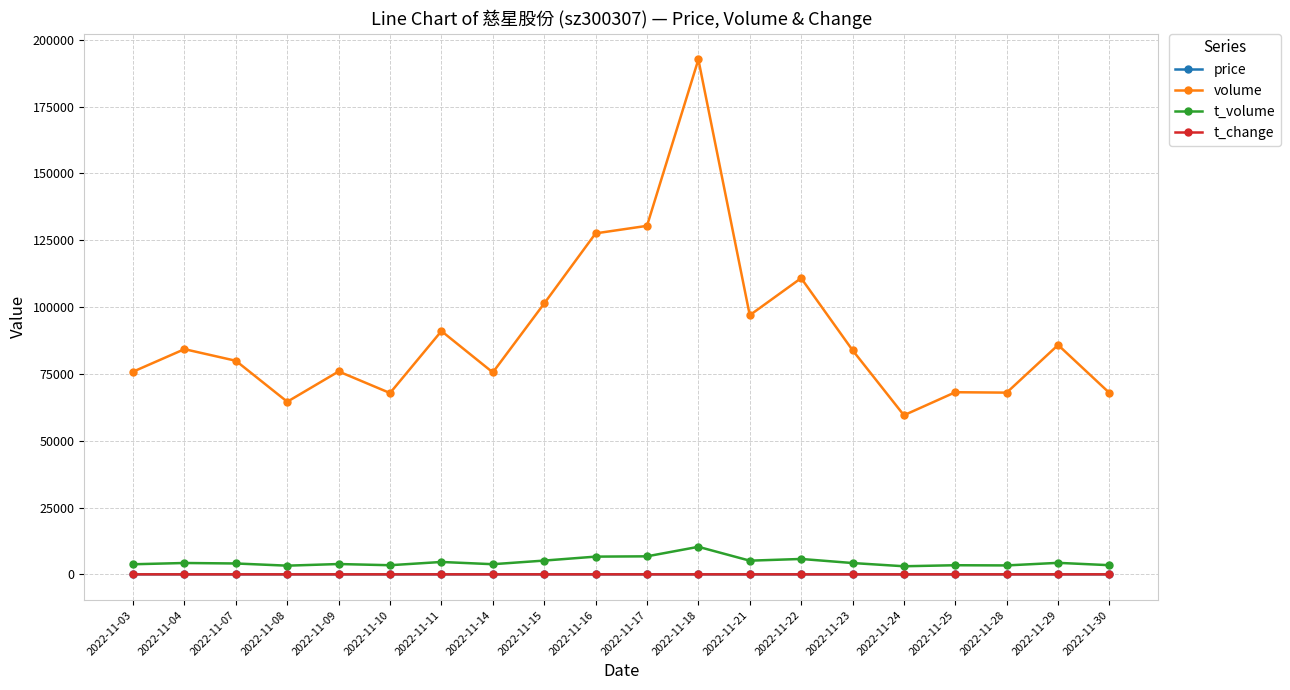

What is the value of the volume point at the 10th from the left?

127569.0